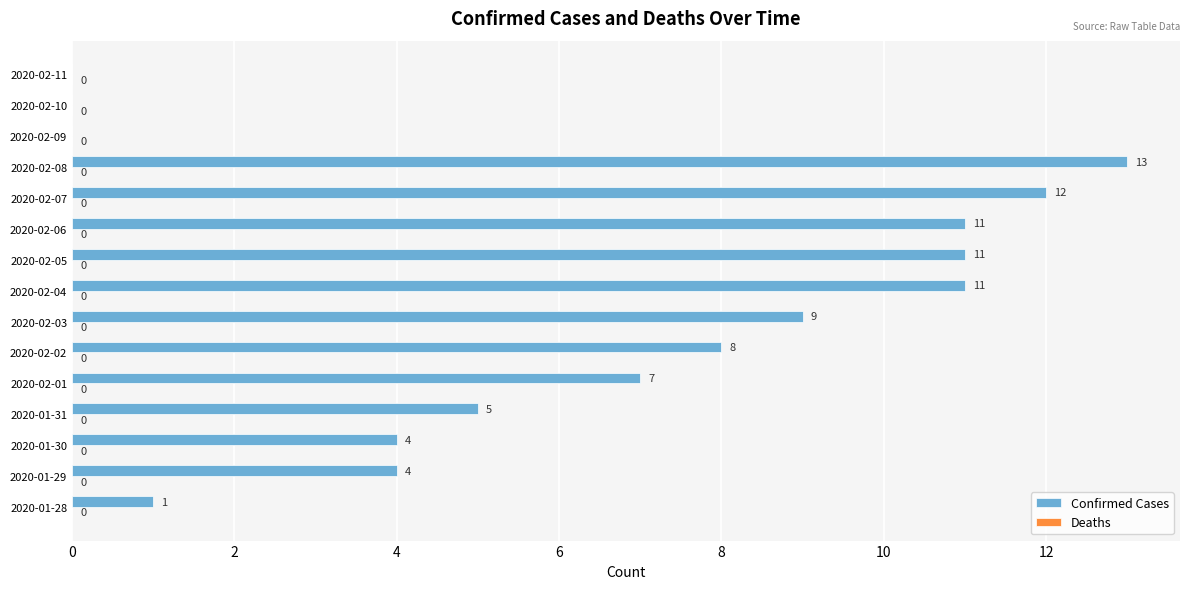

Is it true that the value at 2020-02-03 is 2?

False